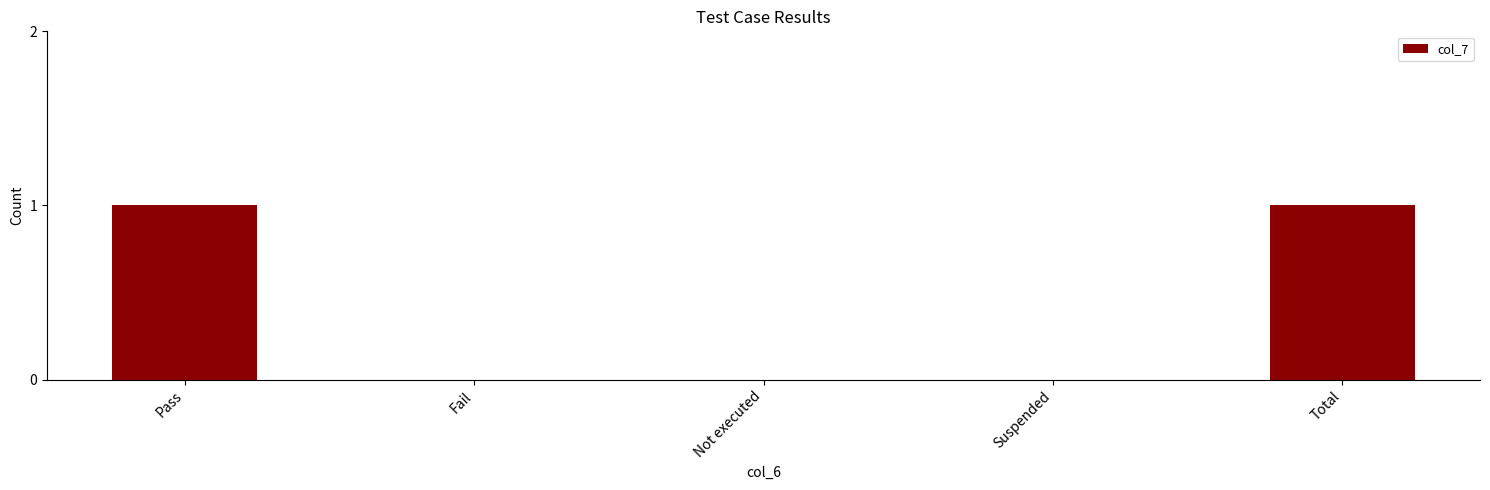

What is the change in value from Not executed to Total?

+1